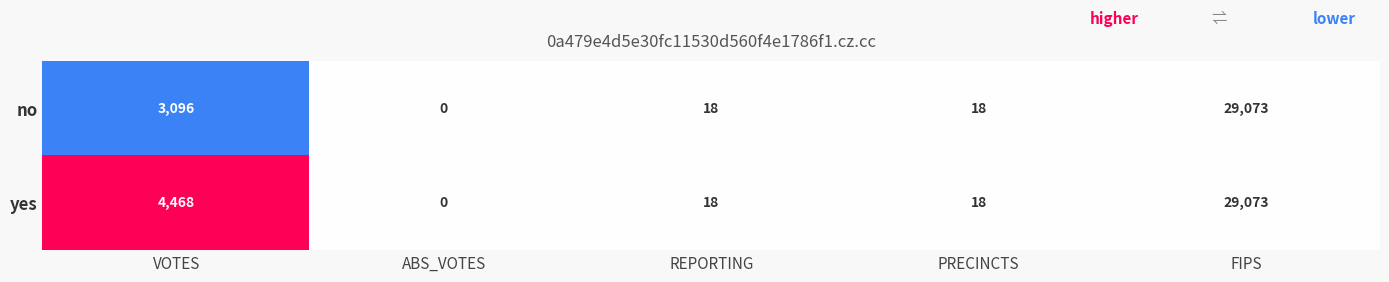

Reading left to right, what are all the values shown in this chart?

no: 3096	0	18	18	29073
yes: 4468	0	18	18	29073